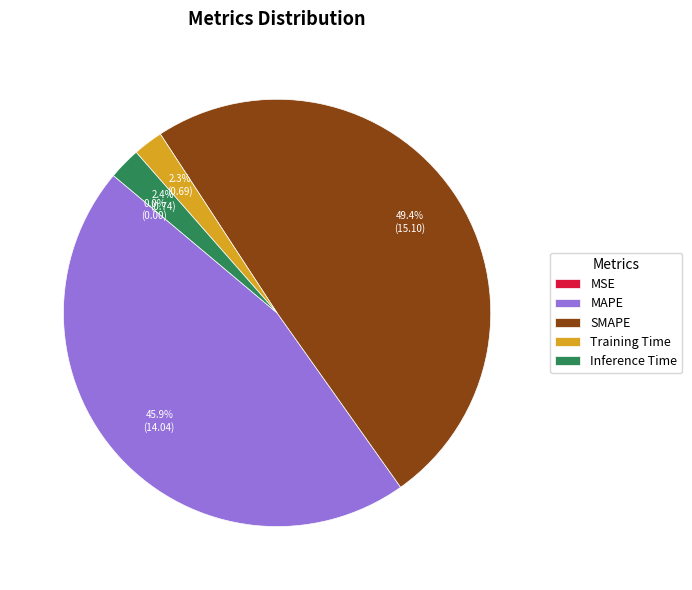

What is the total percentage of Training Time and Inference Time?

4.7%